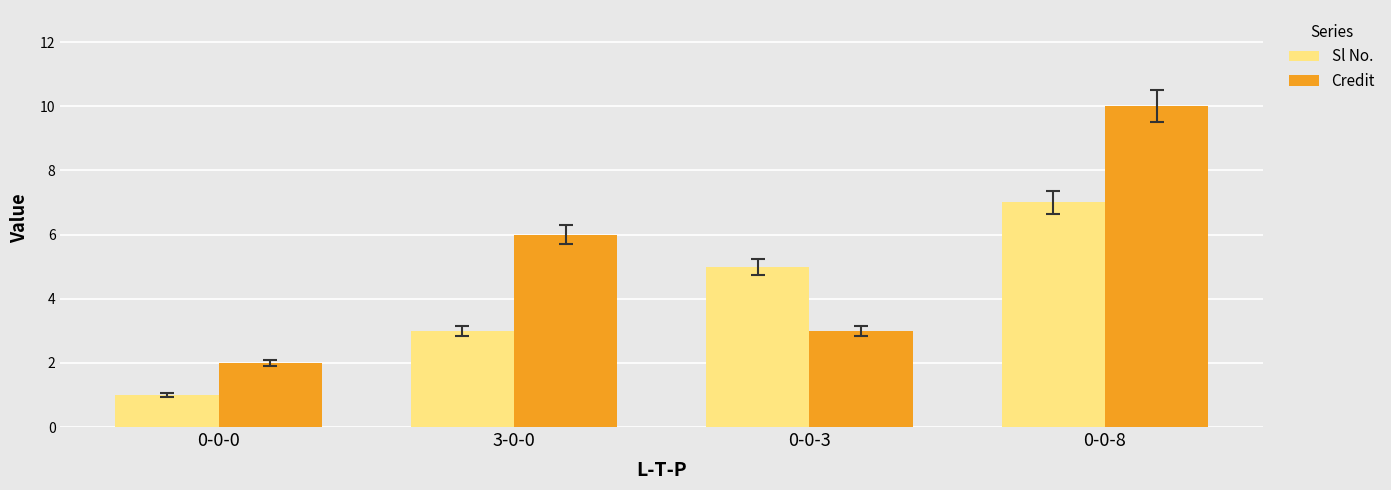

Reading right to left, transcribe all the data shown in this chart.

Sl No.: 7	5	3	1
Credit: 10	3	6	2